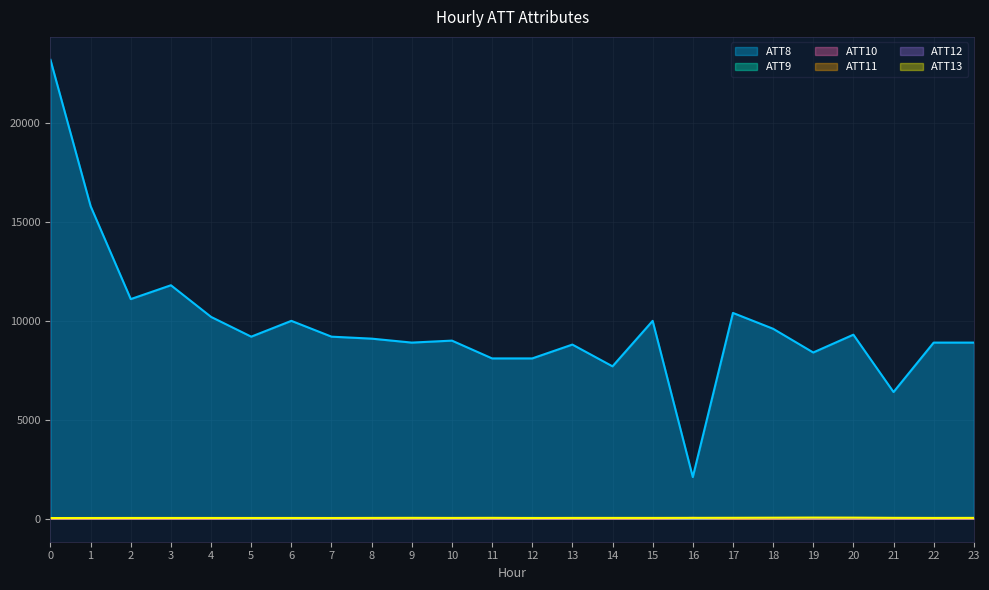

What is the minimum value shown in the chart?

-10.0